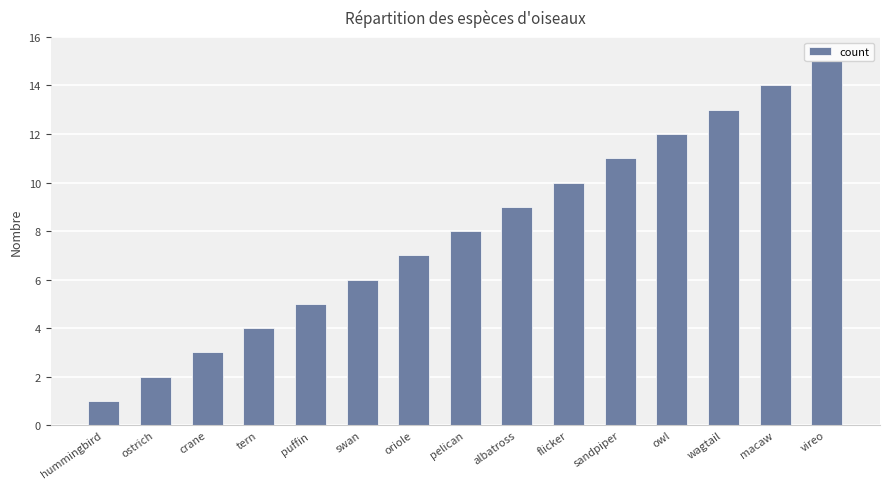

How many data points are less than 8?

7